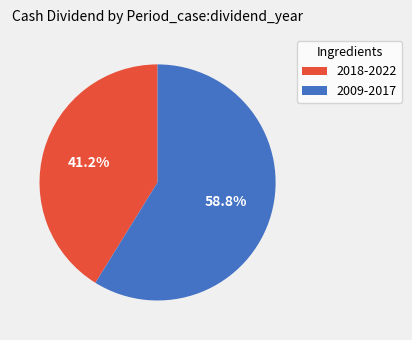

Does any single category account for the majority?

Yes